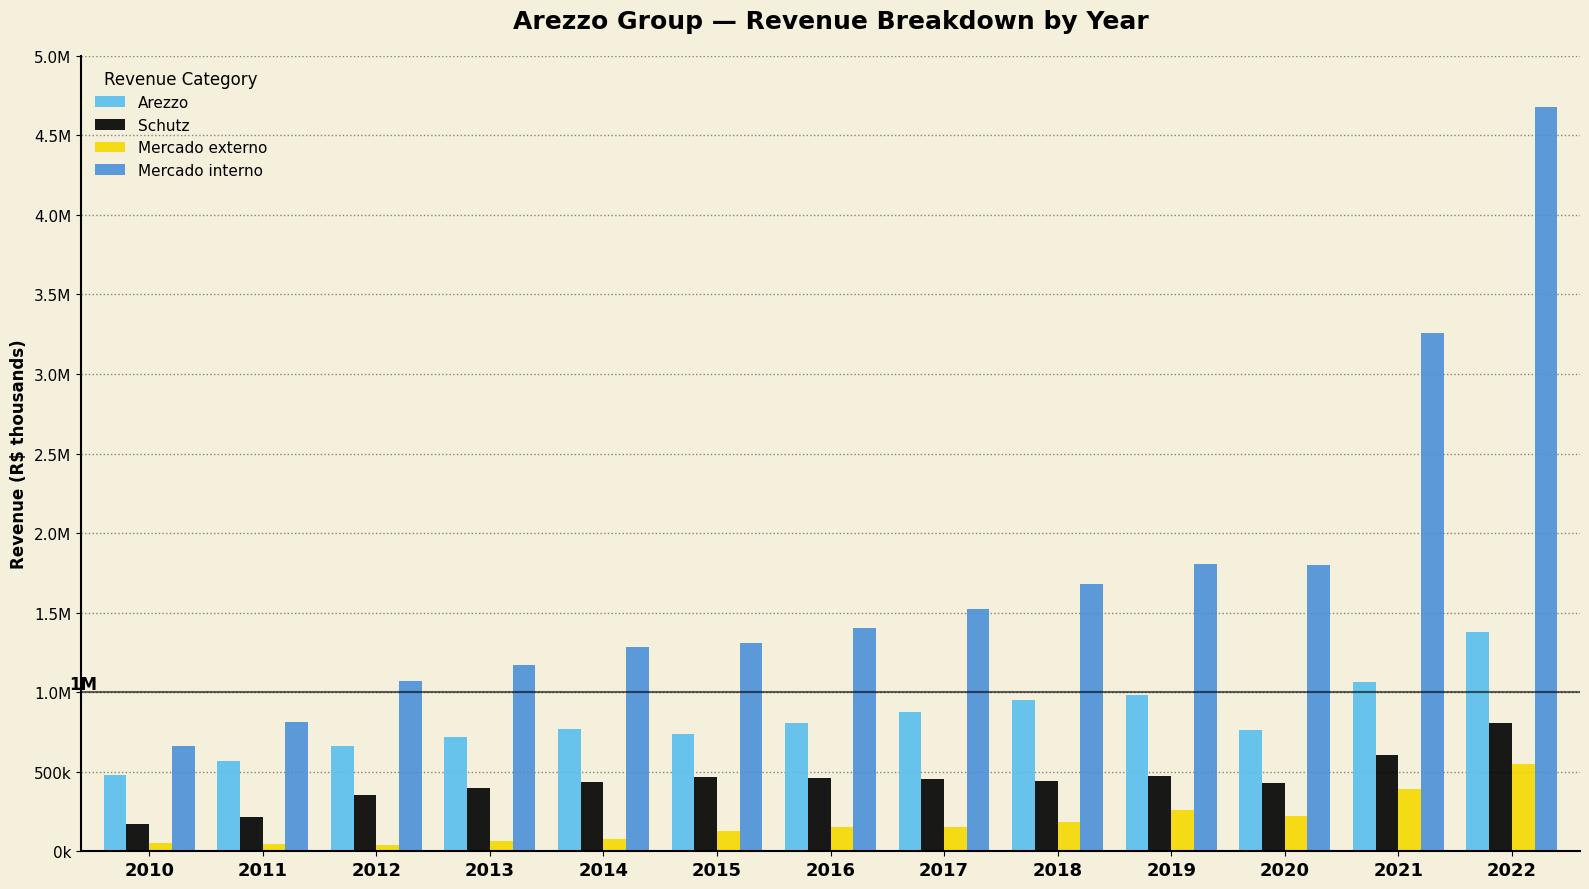

What is the average value of the Schutz series?

439508